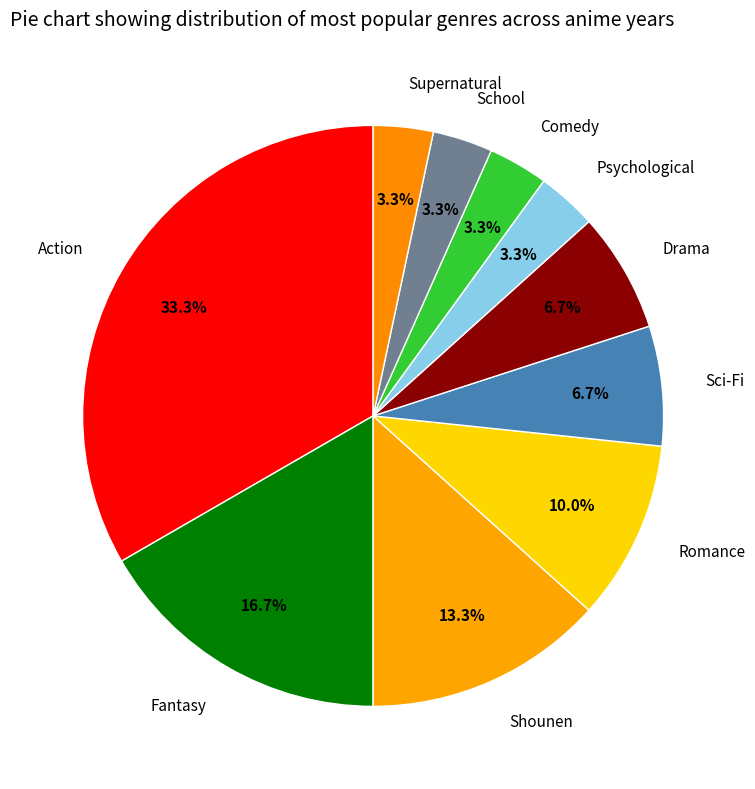

Which category has the biggest portion of the pie?

Action